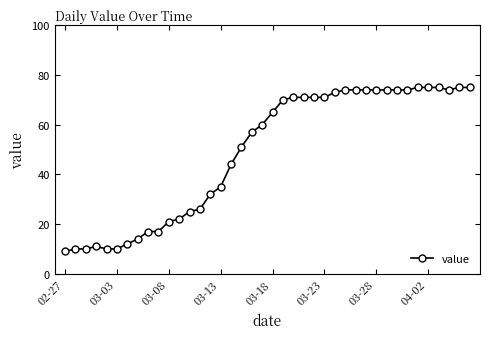

What is the minimum value shown in the chart?

9